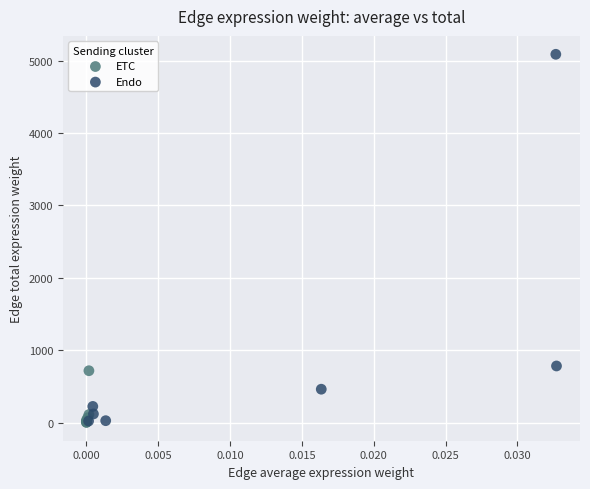

Which series has the largest Y range (max minus min)?

Endo